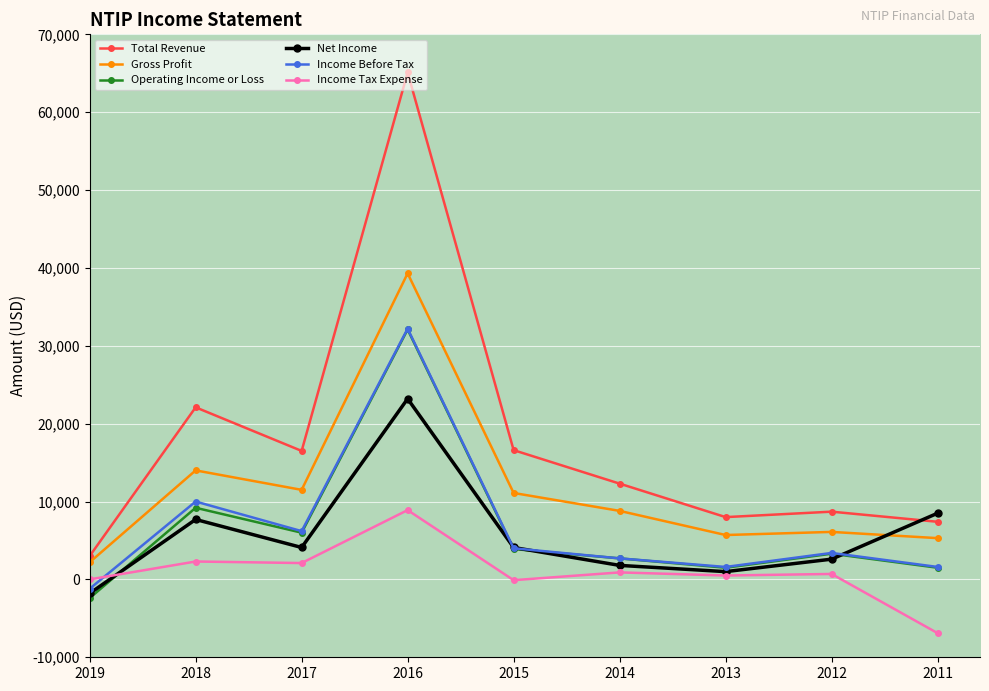

Is it true that Income Before Tax equals 6200 at 2017?

True